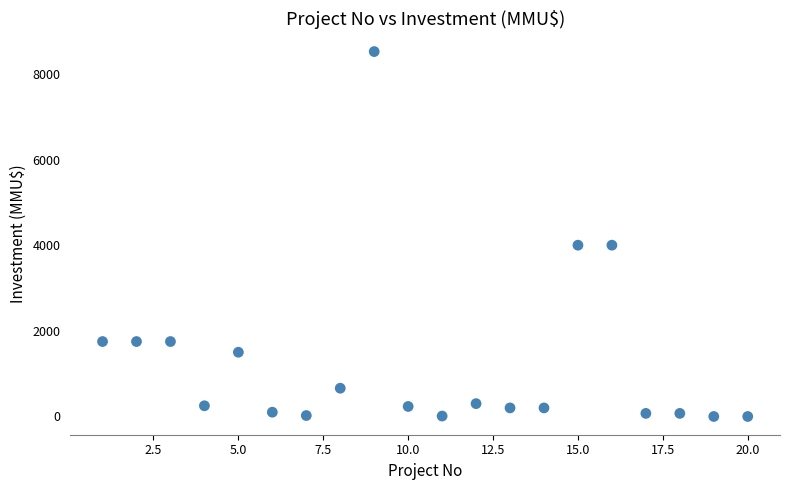

What is the range of Y values (max minus min)?

8521